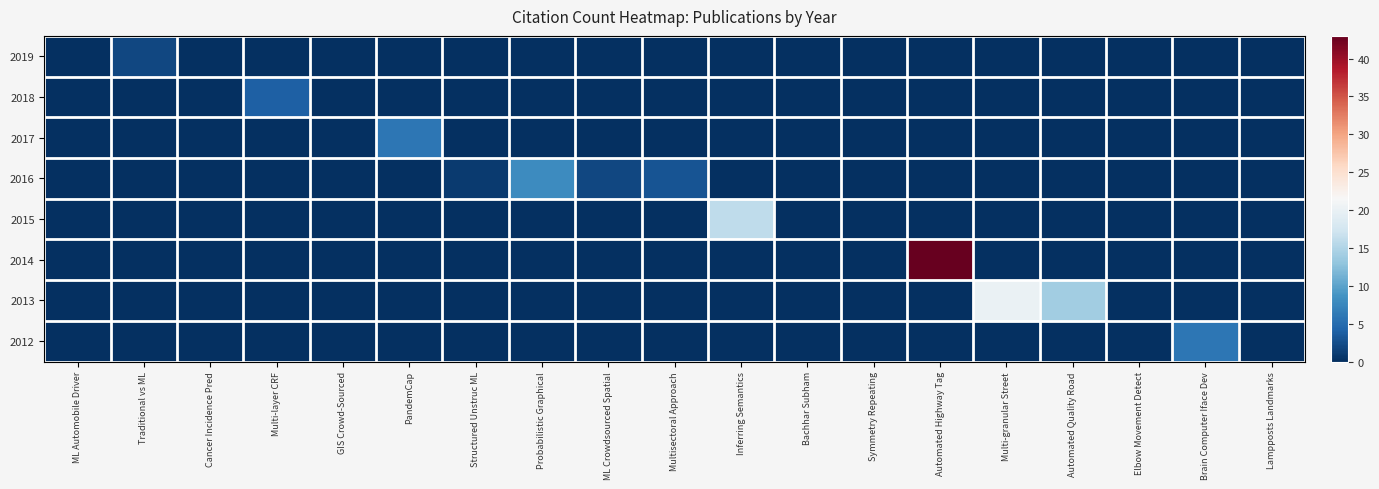

Which label corresponds to the smallest value in the chart?

ML Automobile Driver